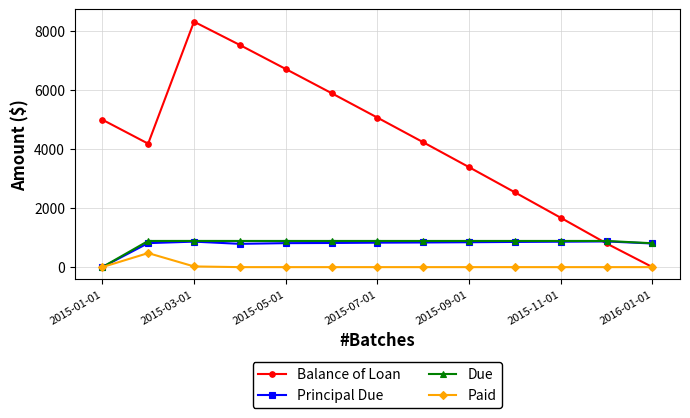

Which series has the largest range (max minus min)?

Balance of Loan